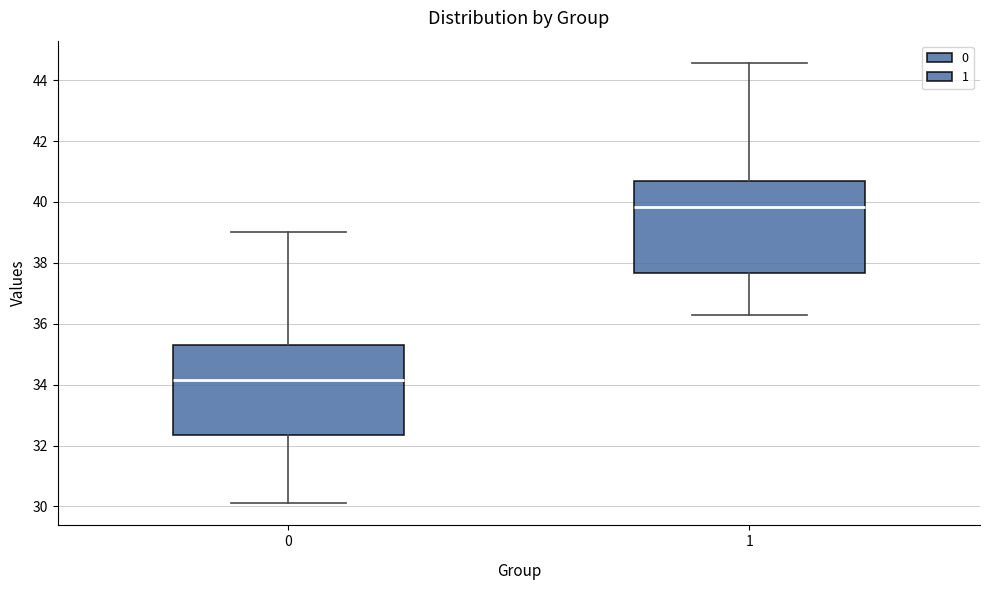

Reading left to right, read every box against the y-axis: the position of its median line, the range the box covers, and the ends of its whiskers. The values are not printed on the chart, so give them approximately, as read against the axis.

0: median 34.2, box 32.4 to 35.4, whiskers 30.2 to 39.0
1: median 39.8, box 37.6 to 40.6, whiskers 36.2 to 44.6